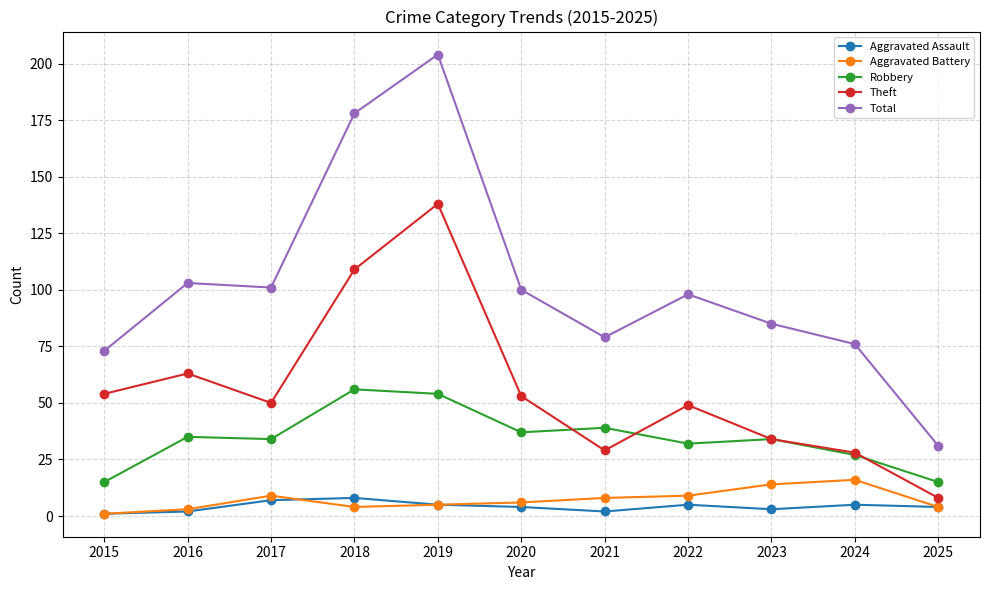

Reading right to left, what are all the values shown in this chart?

Aggravated Assault: 4	5	3	5	2	4	5	8	7	2	1
Aggravated Battery: 4	16	14	9	8	6	5	4	9	3	1
Robbery: 15	27	34	32	39	37	54	56	34	35	15
Theft: 8	28	34	49	29	53	138	109	50	63	54
Total: 31	76	85	98	79	100	204	178	101	103	73